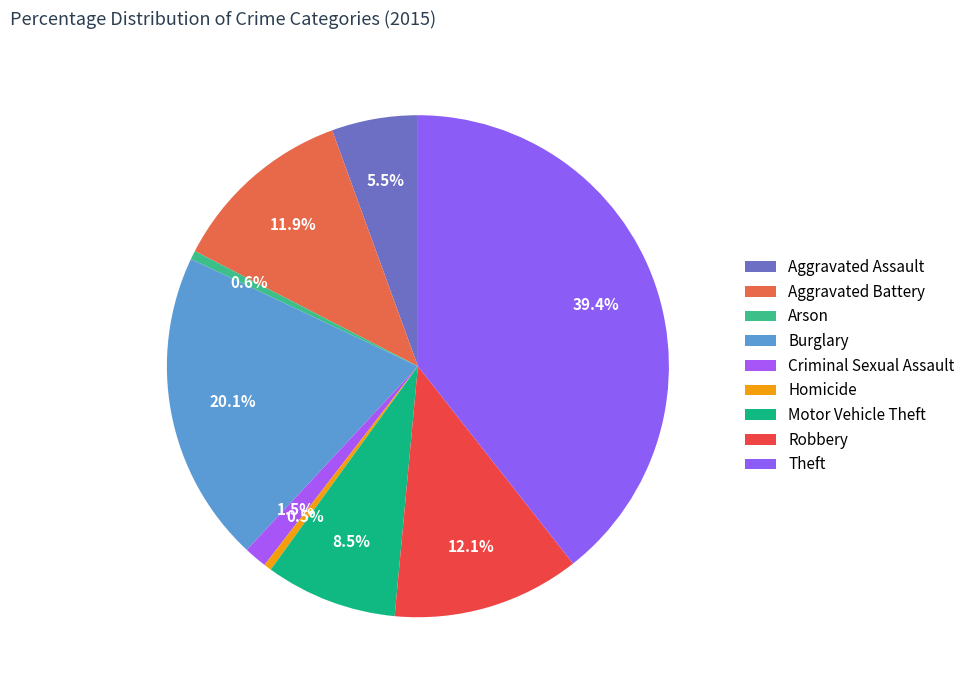

To the nearest percent, what is the combined percentage of Arson and Robbery?

13%